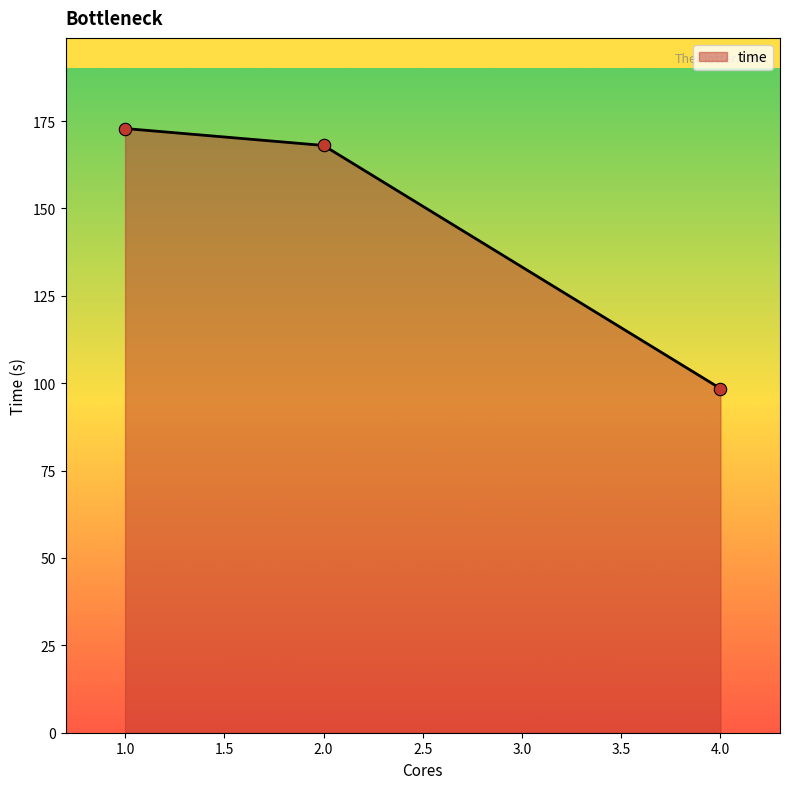

What is the ratio of the value at 4.0 to the value at 2.0?

0.6